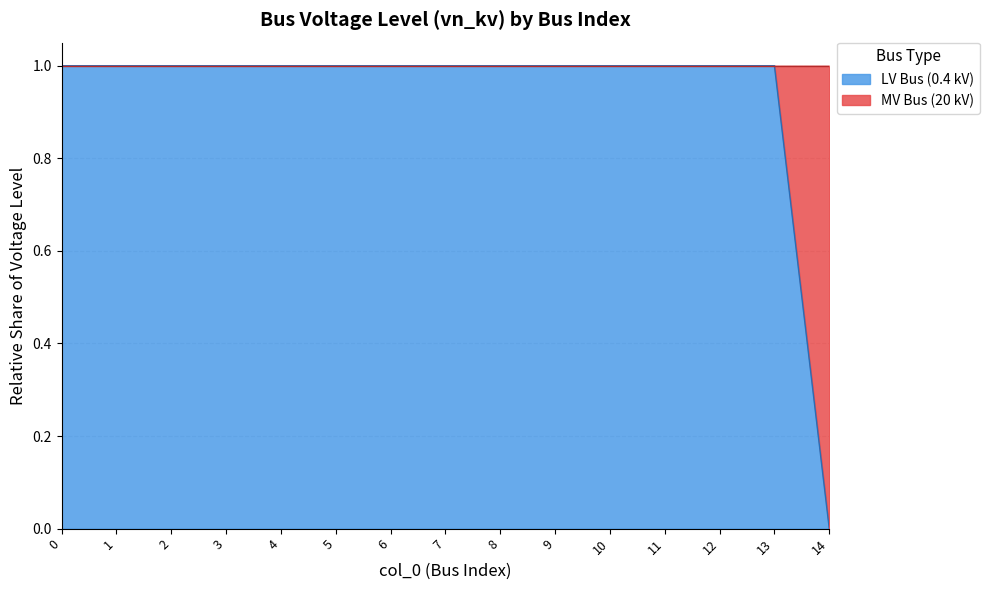

Approximately how many times larger is the value at 0 compared to 3?

1.0